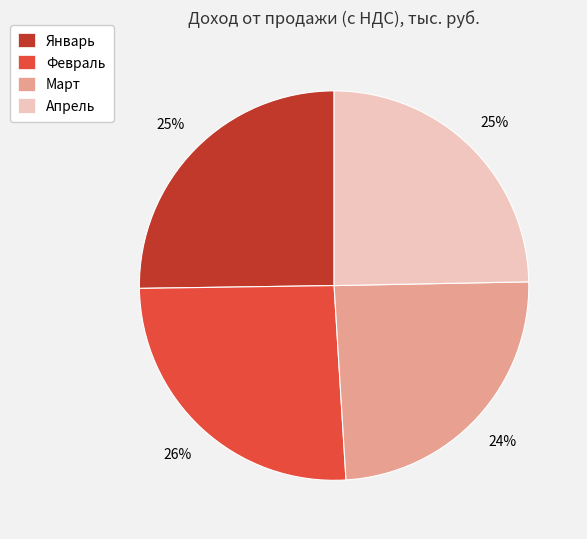

Is it true that Апрель is 25% of the pie?

True